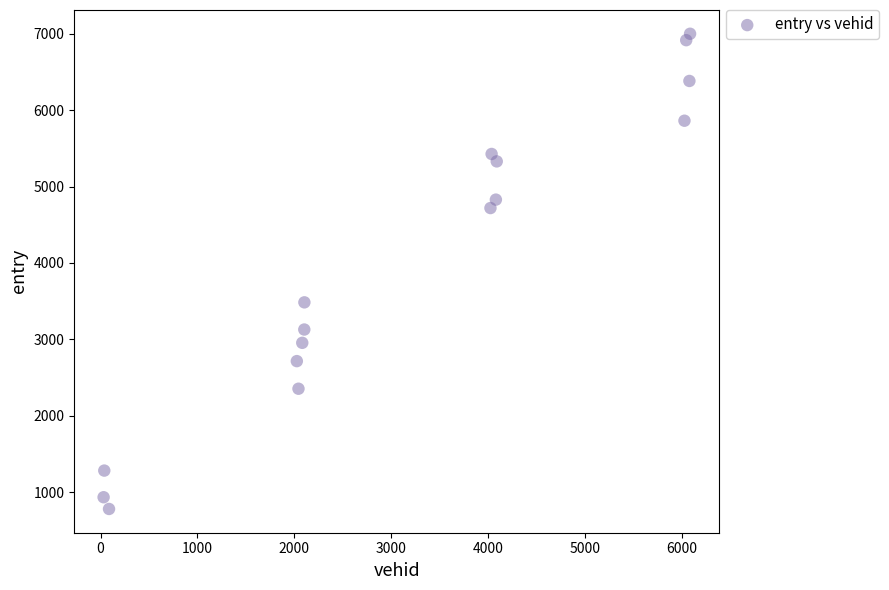

What is the range of Y values (max minus min)?

6224.7